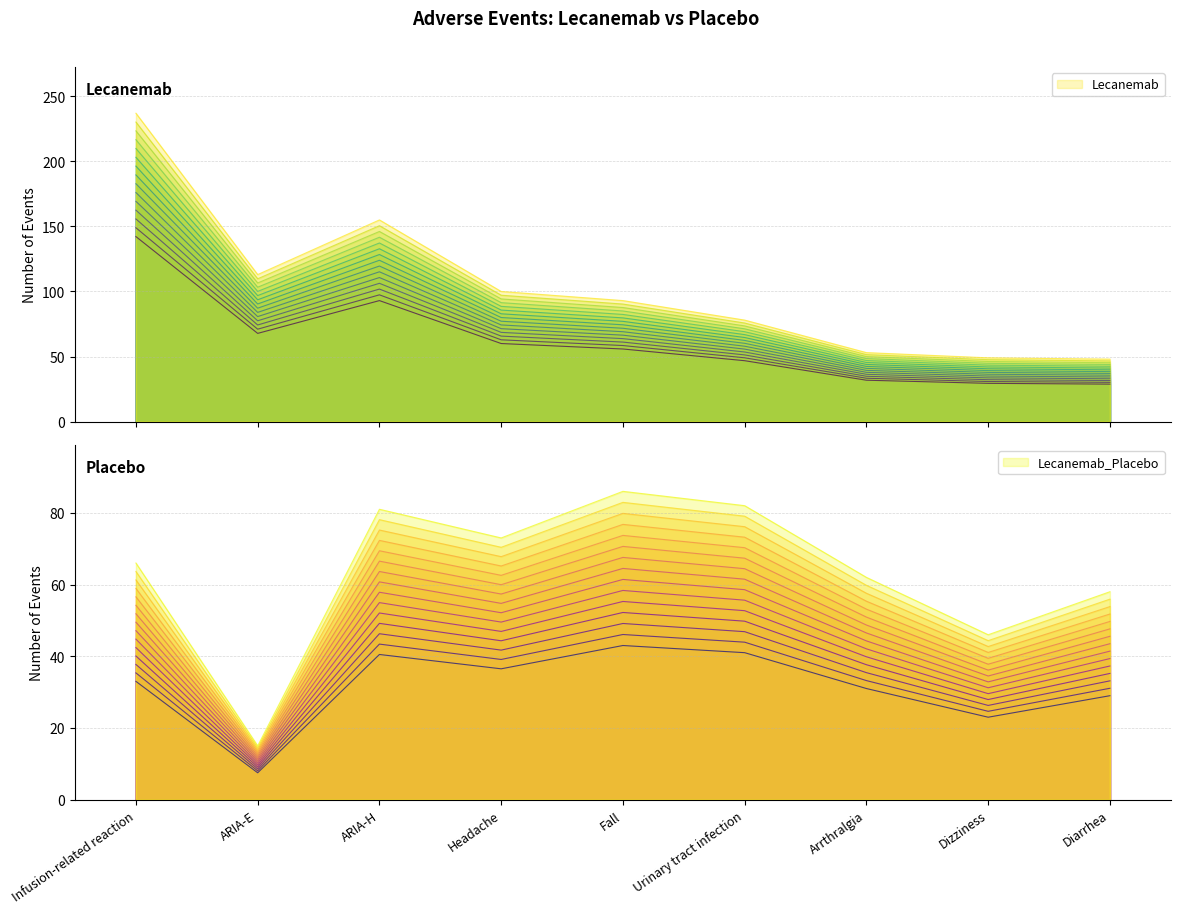

Reading left to right, transcribe all the data shown in this chart.

Lecanemab: 155.7	74.3	101.9	65.7	61.1	51.3	34.8	32.2	31.5
Lecanemab_Placebo: 42.4	9.6	52.1	46.9	55.3	52.7	39.9	29.6	37.3